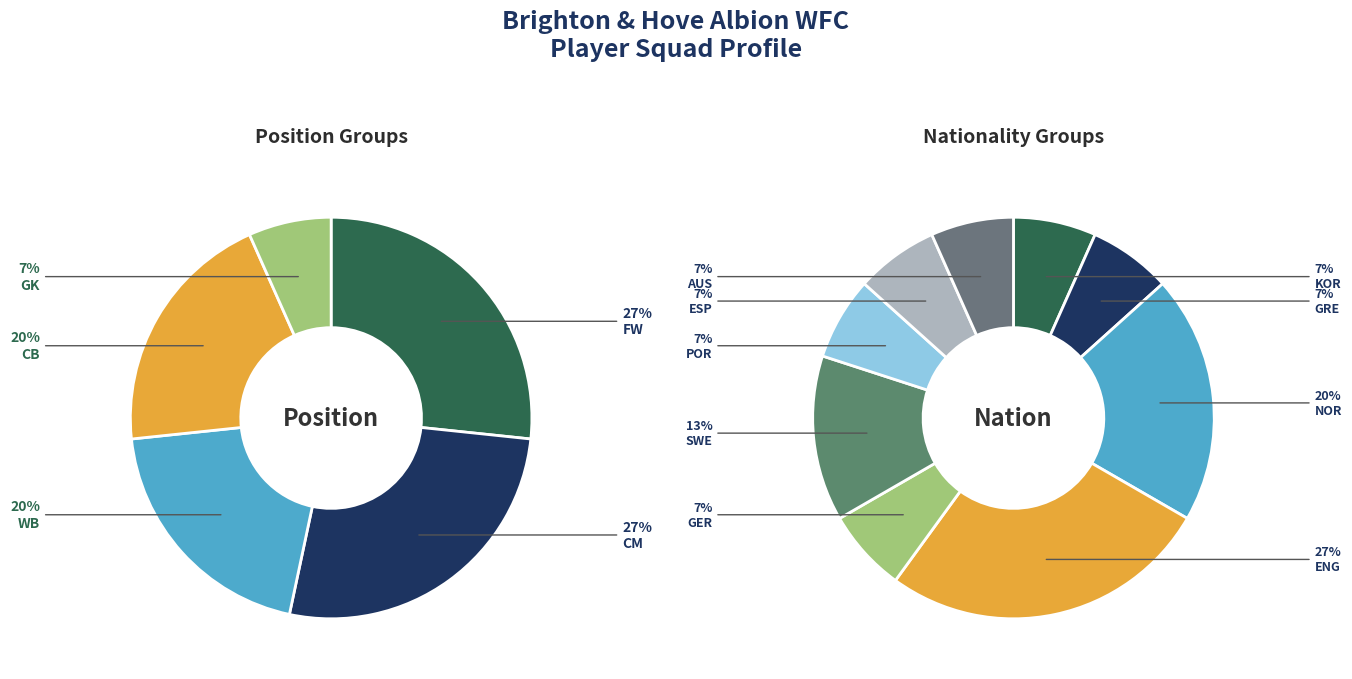

How many segments does this pie chart have?

5